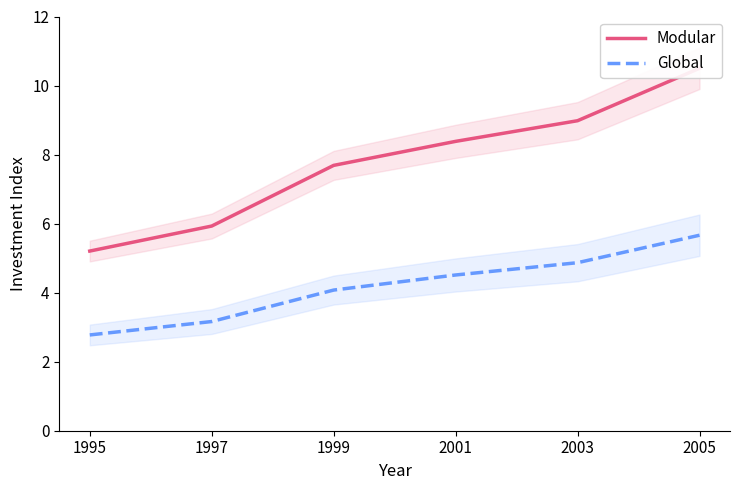

Reading left to right, list all the values displayed in this chart.

Modular: 5.2	5.9	7.7	8.4	9.0	10.5
Global: 2.8	3.2	4.1	4.5	4.9	5.7